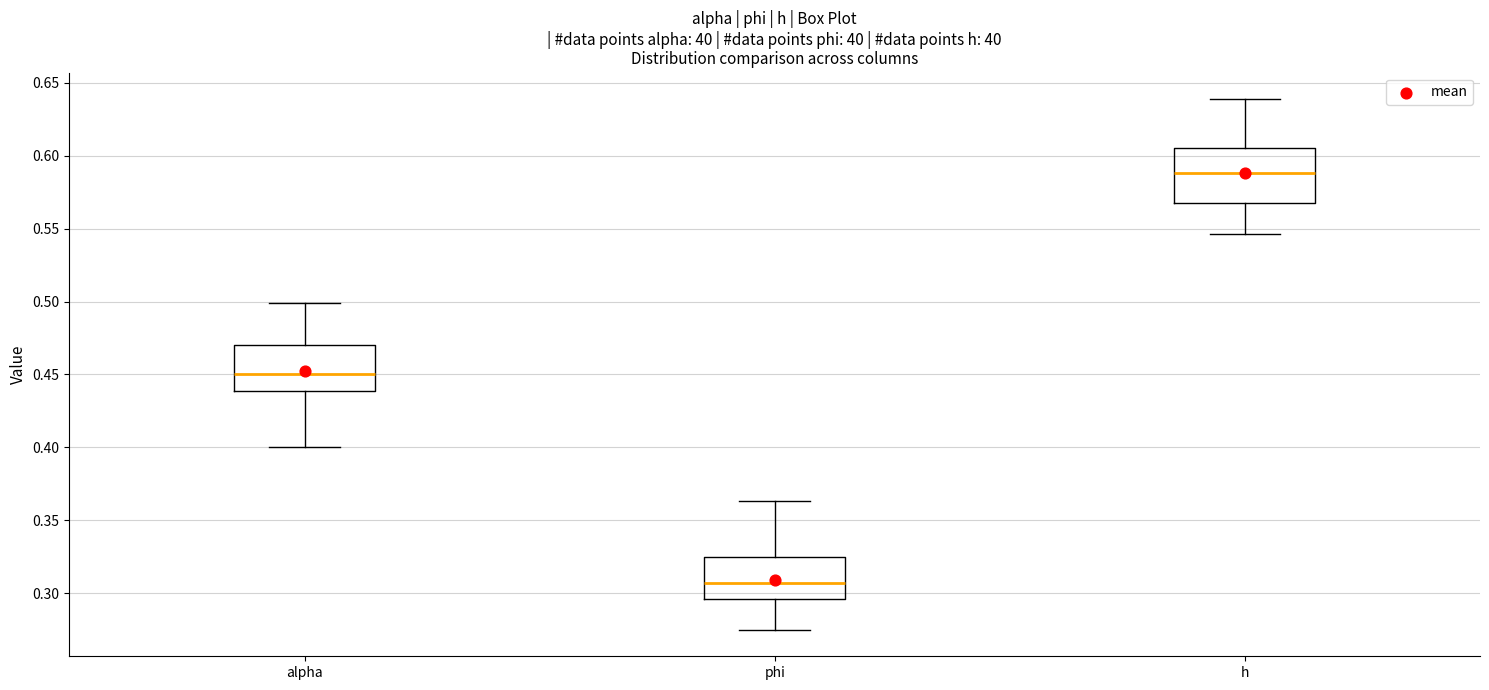

Reading left to right, transcribe this box plot: for each box, give where its median line is, the range the box spans, and where its two whiskers end, as read against the y-axis. The values are not printed on the chart, so give them approximately, as read against the axis.

alpha: median 0.450, box 0.440 to 0.470, whiskers 0.400 to 0.500
phi: median 0.305, box 0.295 to 0.325, whiskers 0.275 to 0.365
h: median 0.590, box 0.565 to 0.605, whiskers 0.545 to 0.640